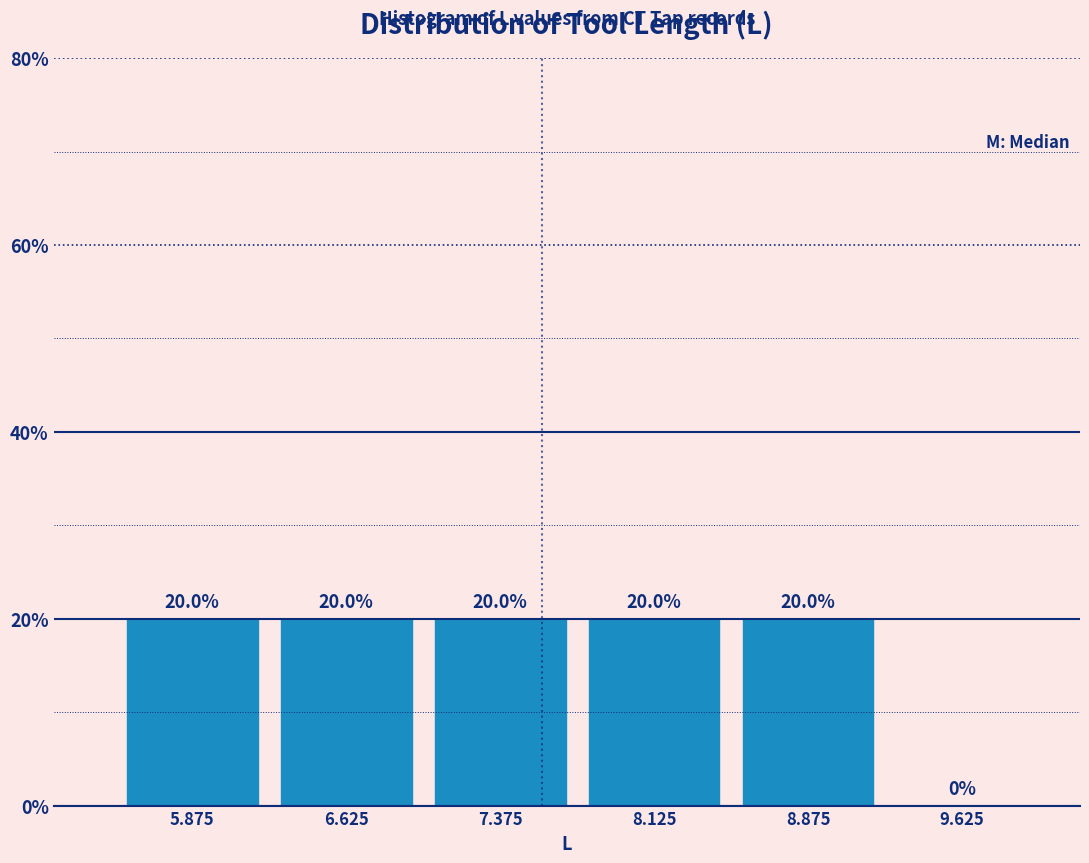

Reading left to right, transcribe this chart: for each bar, give the range it covers on the x-axis and its height. The bar edges are not printed on the chart, so give them approximately, as read against the axis.

5.50 to 6.25: 20.0
6.25 to 7.00: 20.0
7.00 to 7.75: 20.0
7.75 to 8.50: 20.0
8.50 to 9.25: 20.0
9.25 to 10.00: 0.0